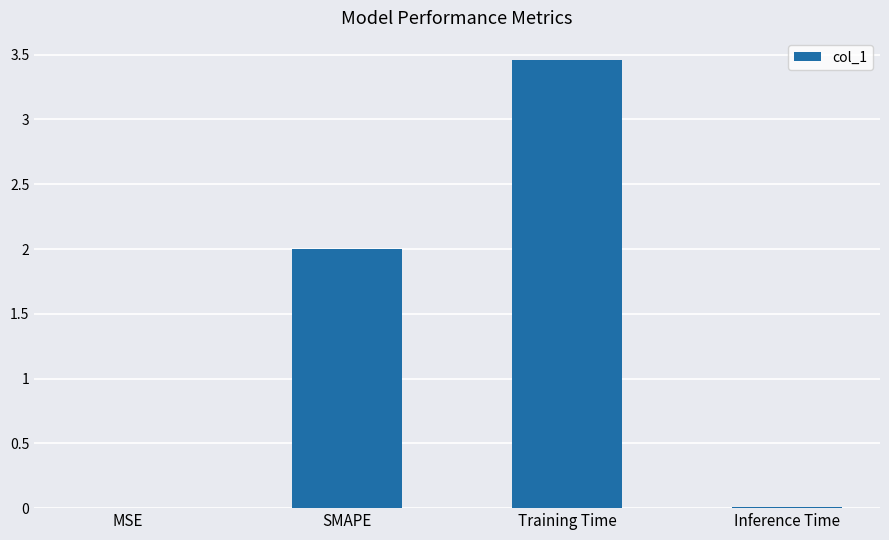

What is the difference between the values at SMAPE and Training Time?

1.5